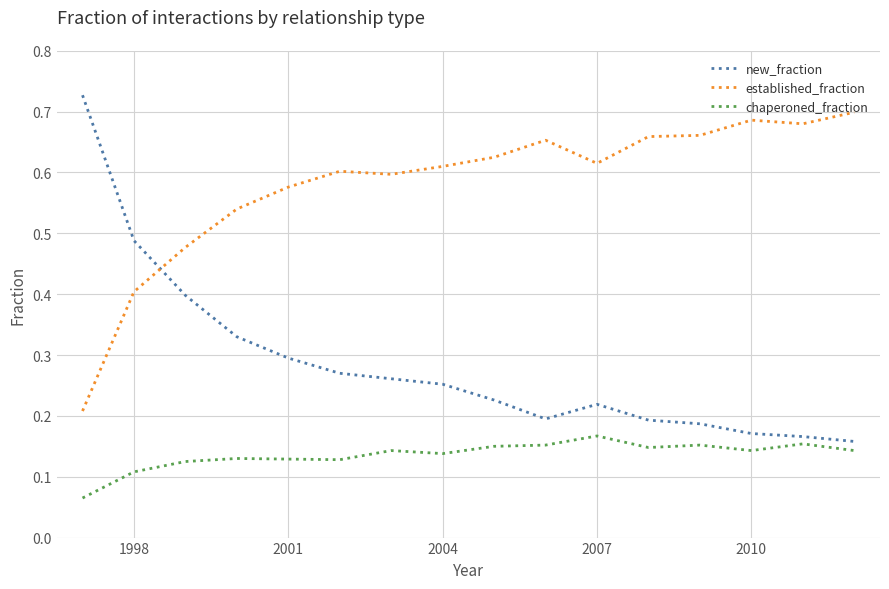

What is the sum of all chaperoned_fraction values?

2.2